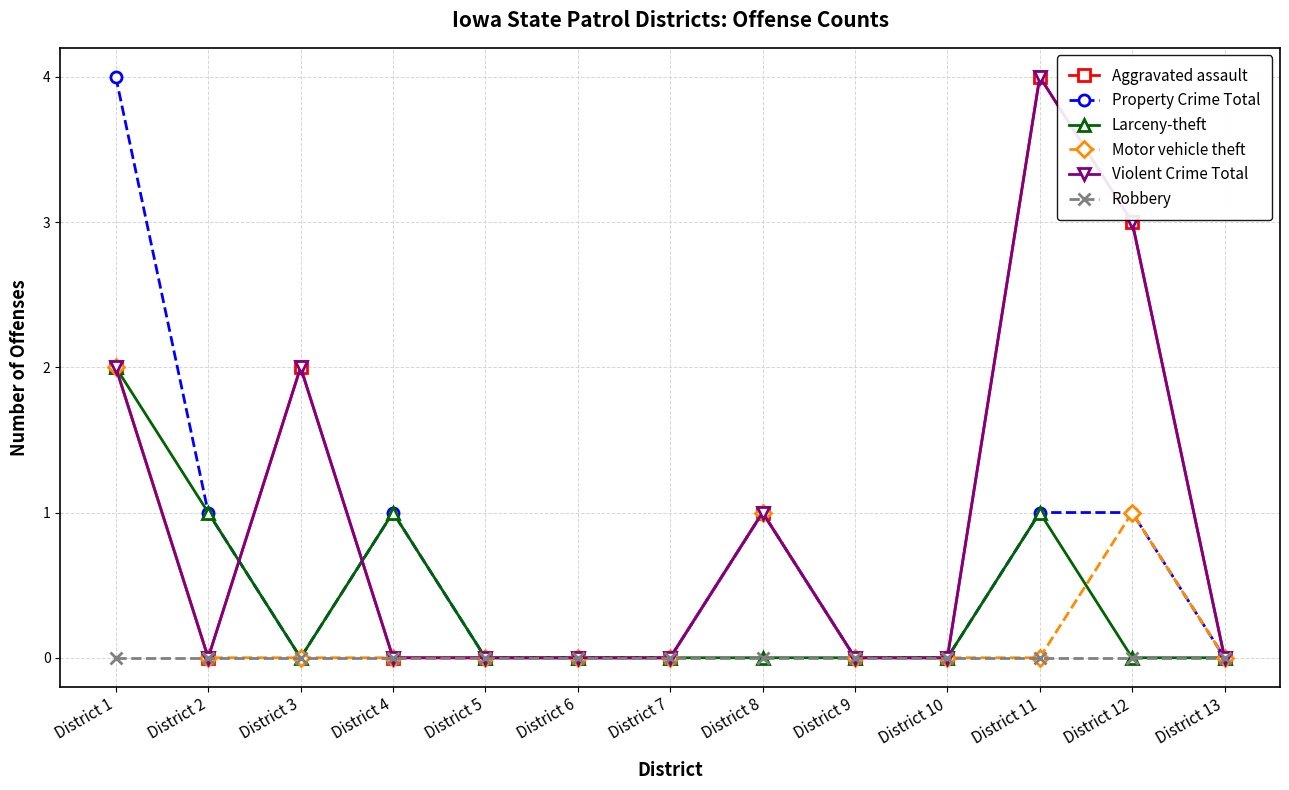

List the series in order of their peak value, lowest first.

Robbery, Larceny-theft, Motor vehicle theft, Aggravated assault, Property Crime Total, Violent Crime Total